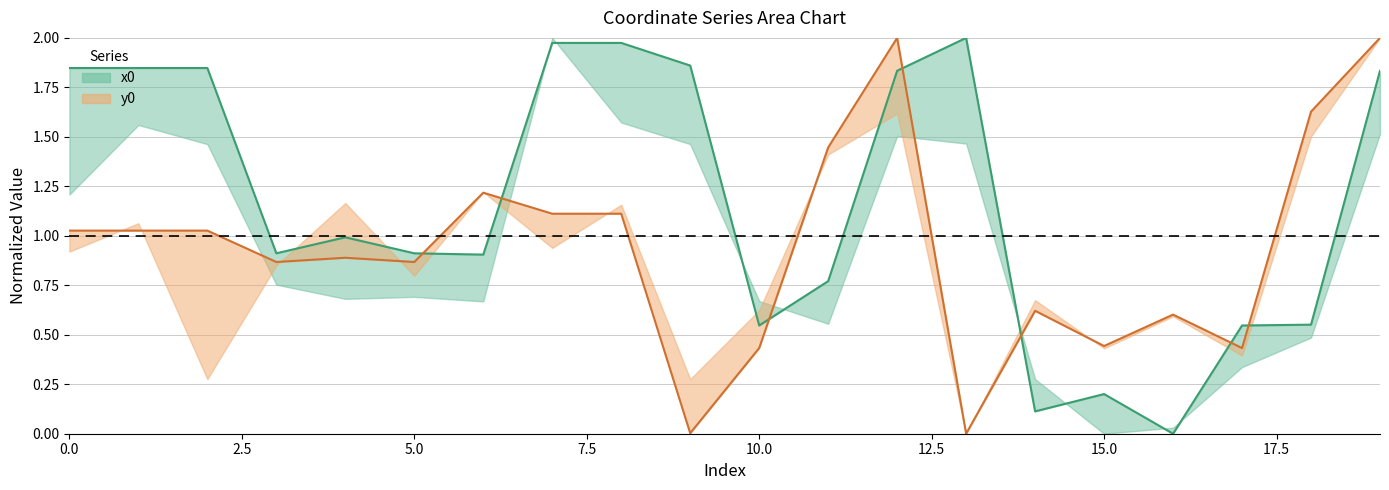

How many lines are shown in the chart?

2